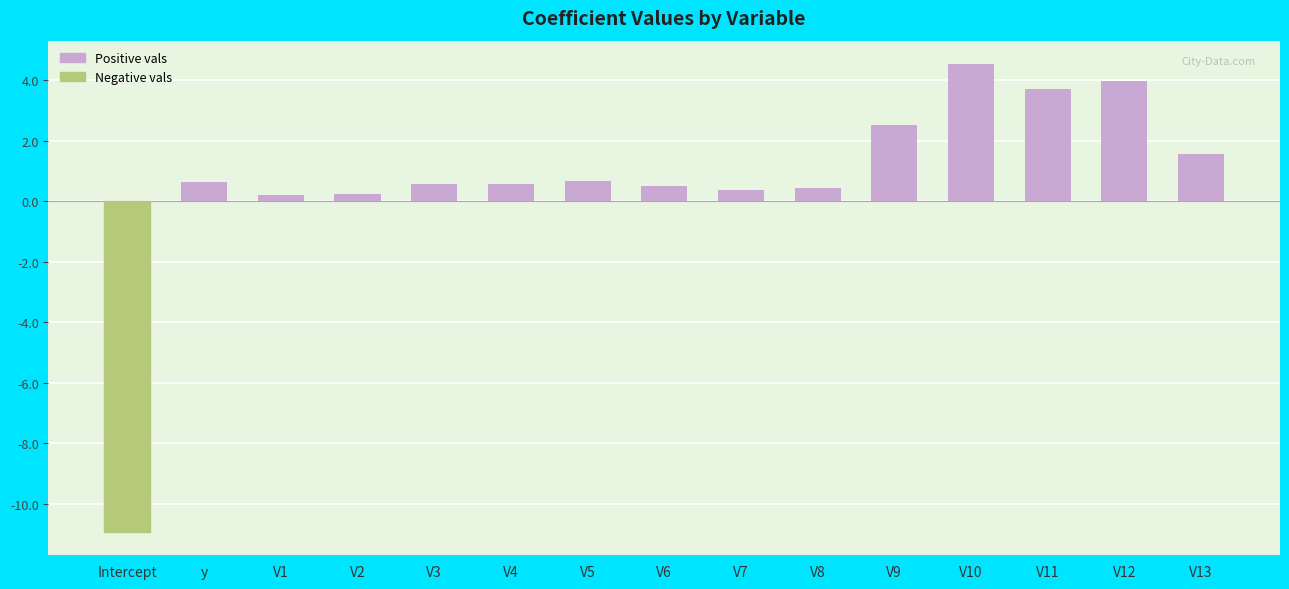

How many data points are less than 0?

1